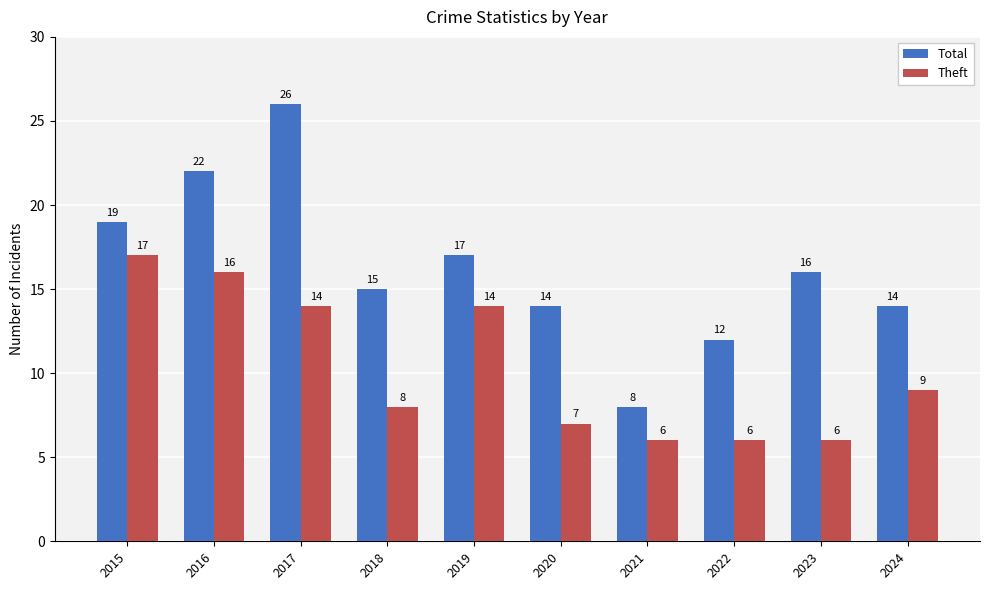

Is the value of Total at 2018 greater than the value of Theft at 2022?

Yes